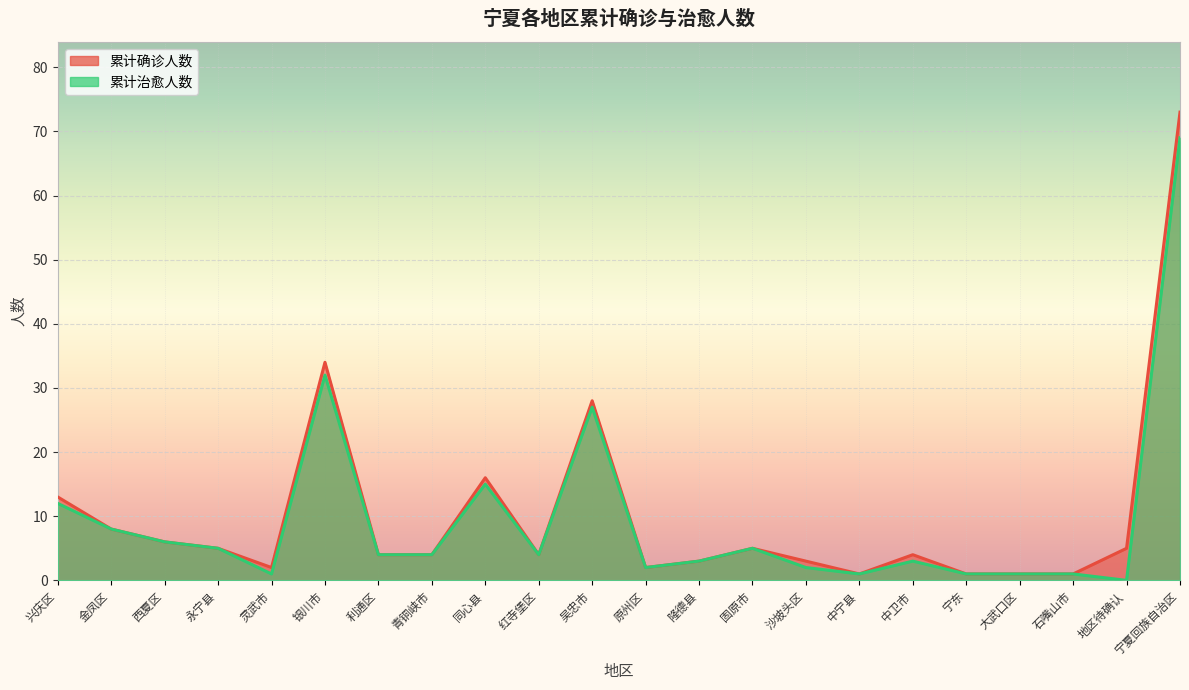

What is the difference between the 累计确诊人数 values at 地区待确认 and 利通区?

1